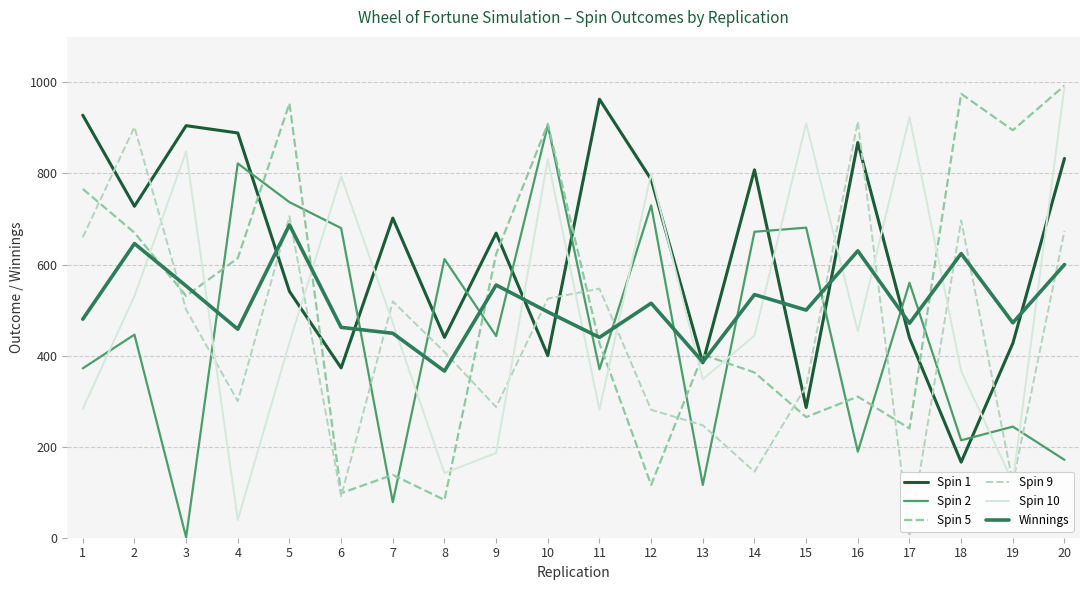

Between which two adjacent categories do Spin 2 and Spin 10 first intersect?

1 and 2